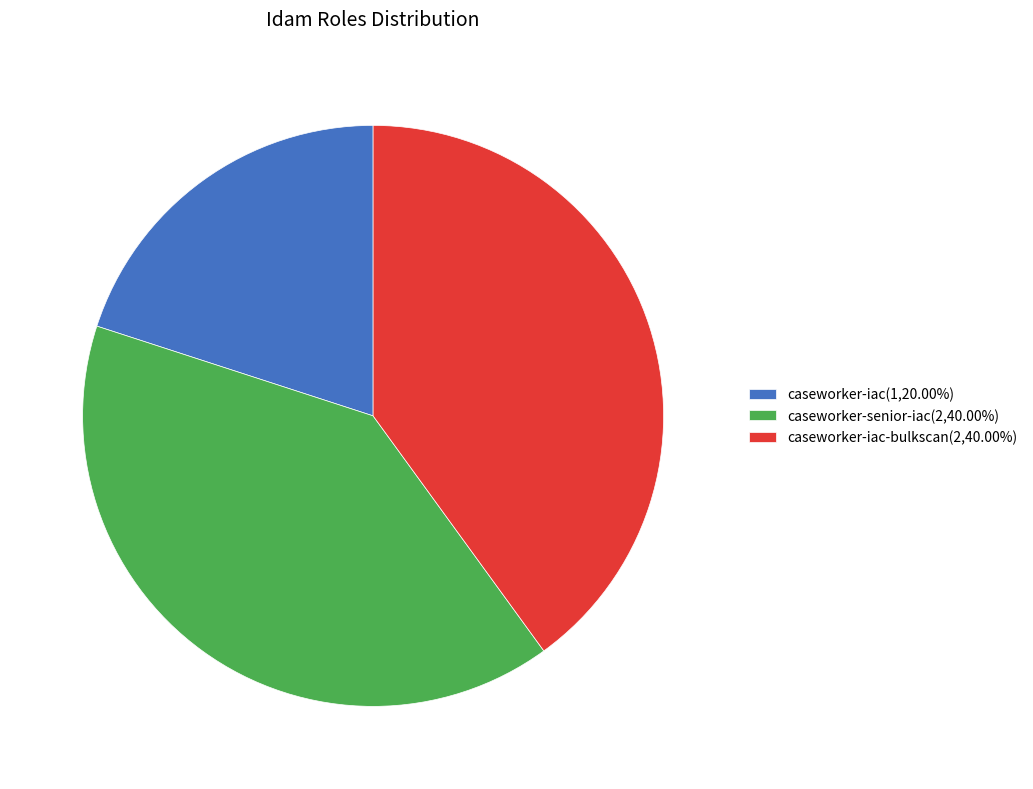

Combined, do caseworker-iac(1,20.00%) and caseworker-iac-bulkscan(2,40.00%) account for over 50%?

Yes